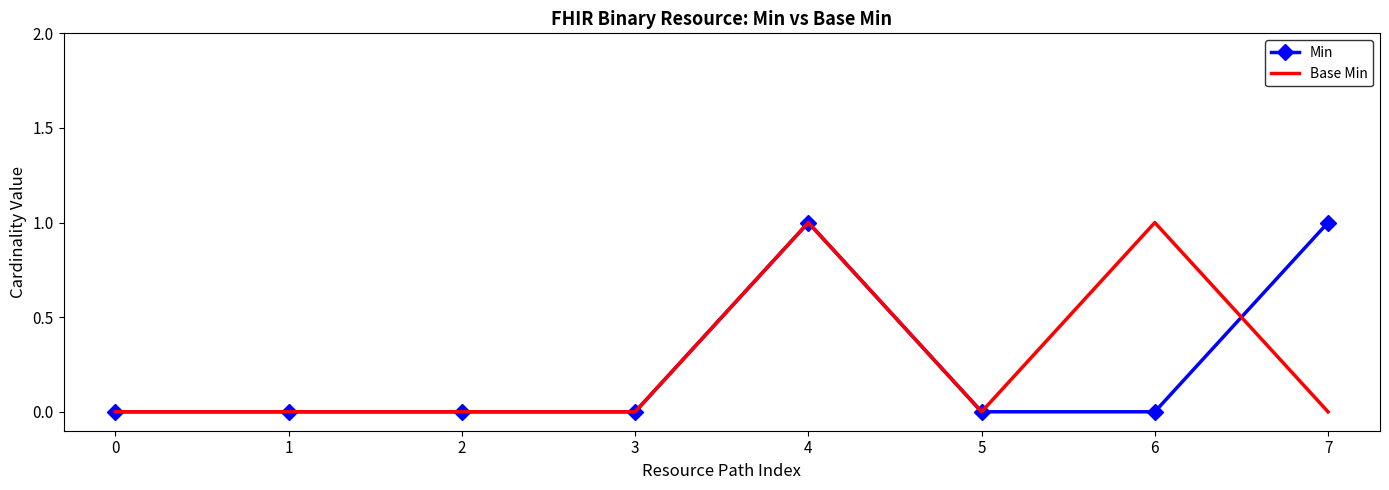

At which category is the sum across all series the highest?

4